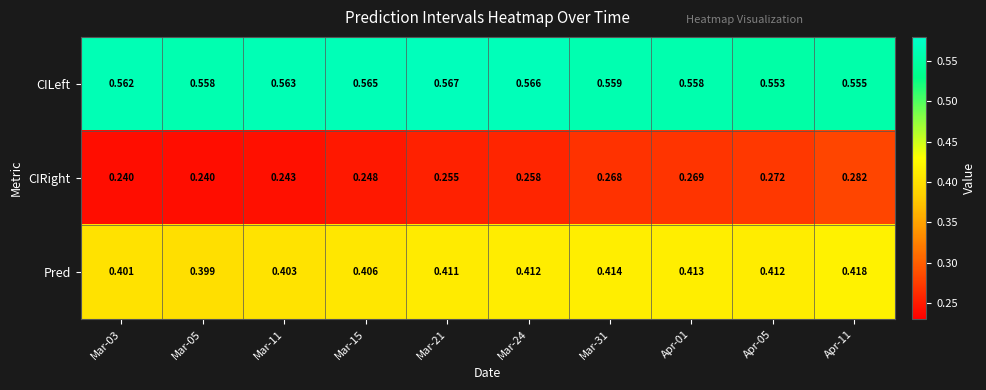

Which series changed the most between Mar-11 and Mar-24?

CIRight